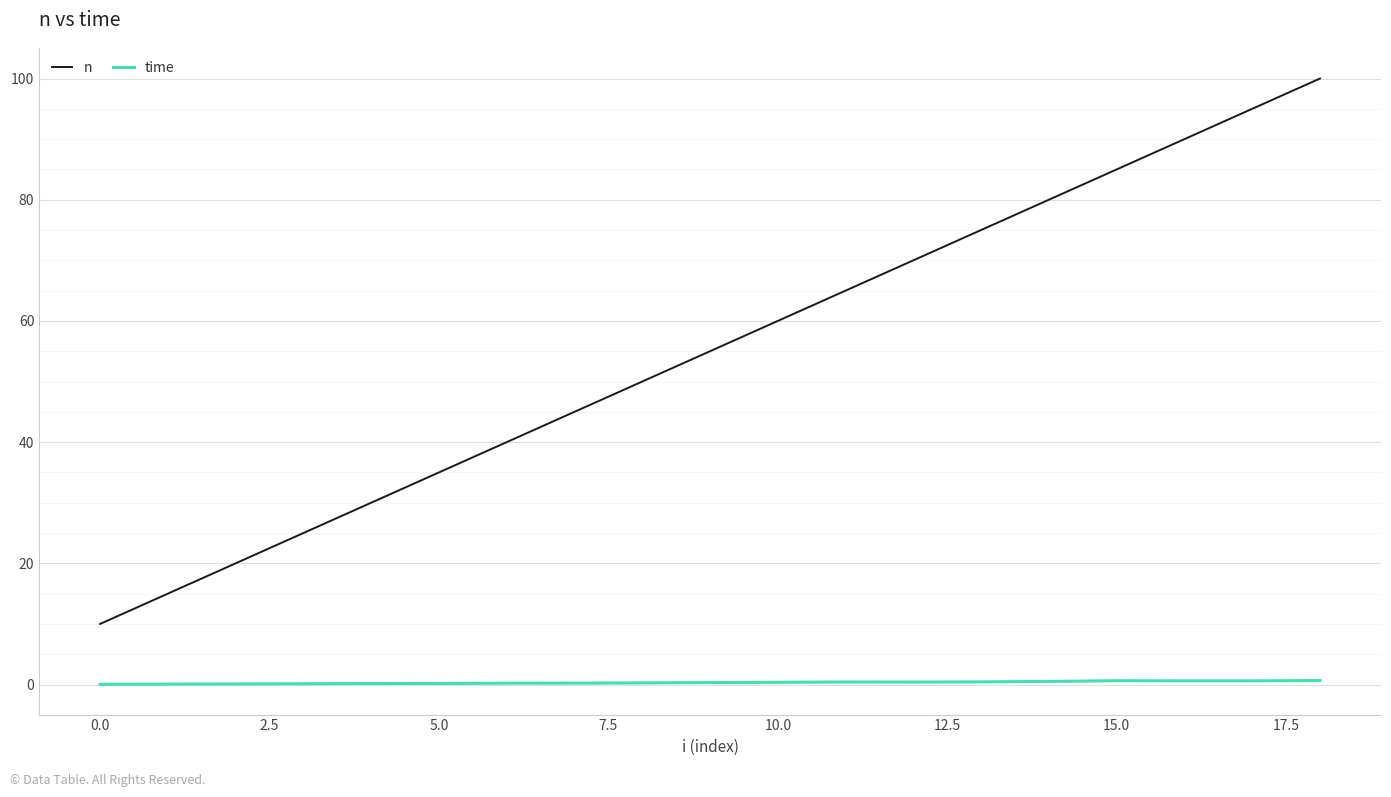

Which series has the largest range (max minus min)?

n